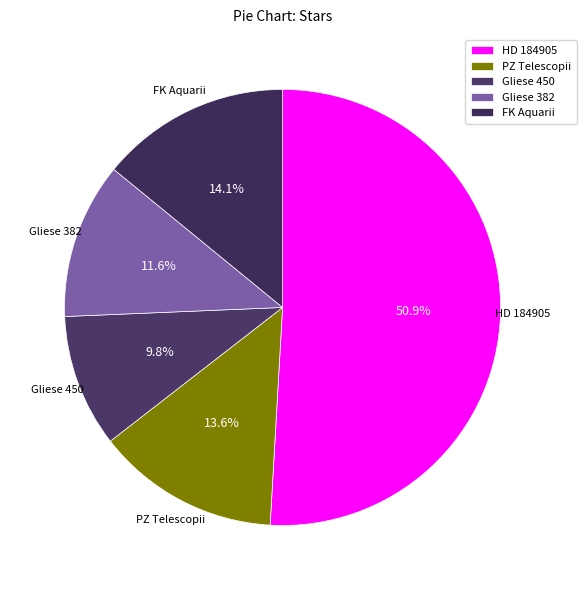

Between HD 184905 and Gliese 382, which is larger?

HD 184905